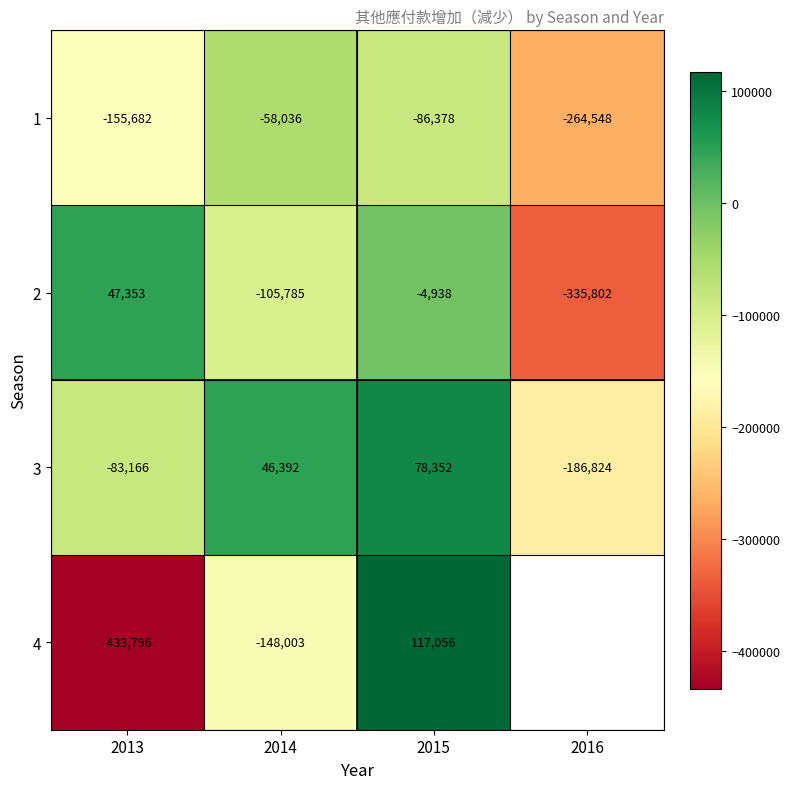

What is the approximate value of 2 at 2014?

-105785